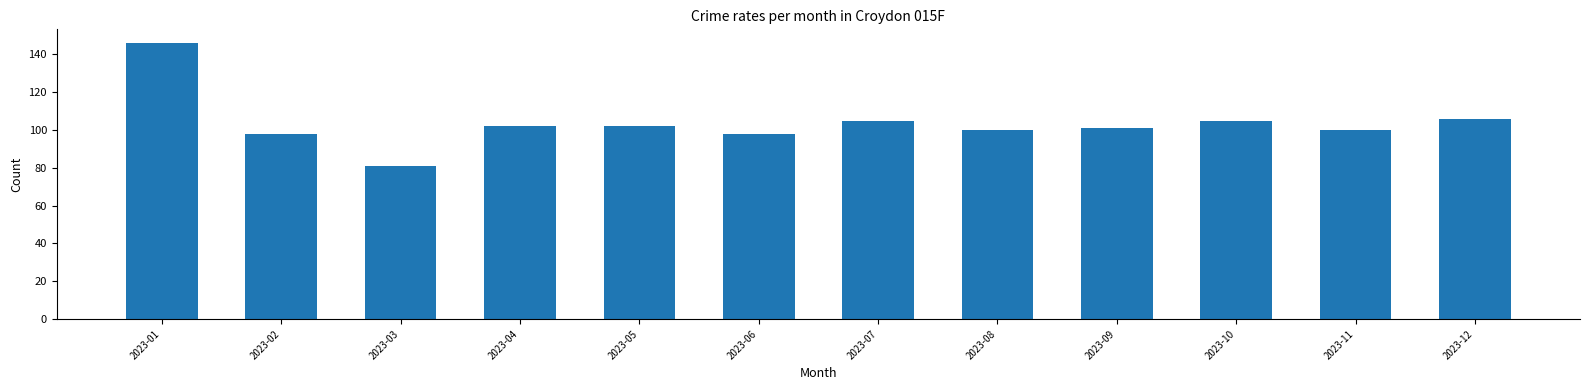

What is the difference between the maximum and minimum values?

65